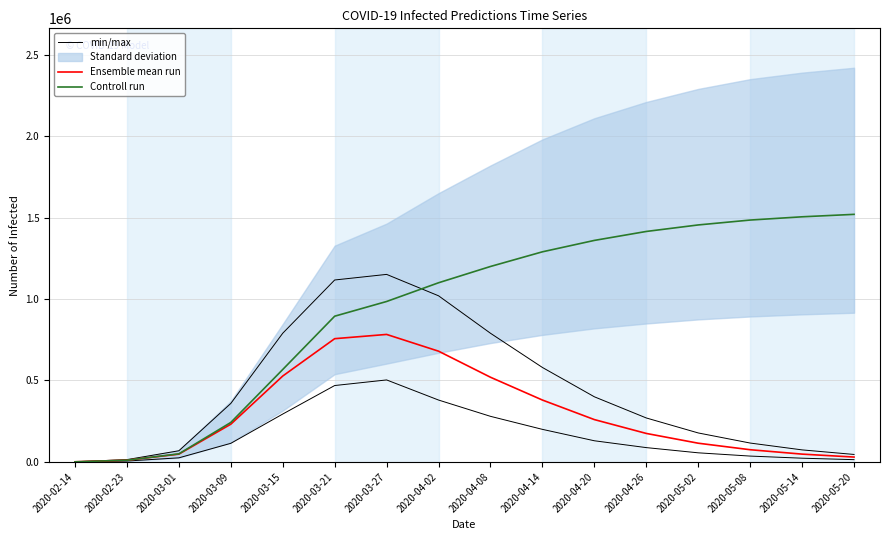

Reading right to left, extract all data points from this chart.

min/max: 2020-05-20=46000	2020-05-14=74000	2020-05-08=116000	2020-05-02=178000	2020-04-26=270000	2020-04-20=400000	2020-04-14=580000	2020-04-08=790000	2020-04-02=1020000	2020-03-27=1151388	2020-03-21=1117020	2020-03-15=790153	2020-03-09=359147	2020-03-01=68670	2020-02-23=14233	2020-02-14=1129
Ensemble mean run: 2020-05-20=30000	2020-05-14=48000	2020-05-08=75000	2020-05-02=115000	2020-04-26=175000	2020-04-20=260000	2020-04-14=380000	2020-04-08=520000	2020-04-02=680000	2020-03-27=782853	2020-03-21=756735	2020-03-15=527437	2020-03-09=231745	2020-03-01=47936	2020-02-23=10718	2020-02-14=858
Controll run: 2020-05-20=1520000	2020-05-14=1505000	2020-05-08=1485000	2020-05-02=1455000	2020-04-26=1415000	2020-04-20=1360000	2020-04-14=1290000	2020-04-08=1200000	2020-04-02=1100000	2020-03-27=985061	2020-03-21=894705	2020-03-15=567600	2020-03-09=242463	2020-03-01=49653	2020-02-23=10718	2020-02-14=858